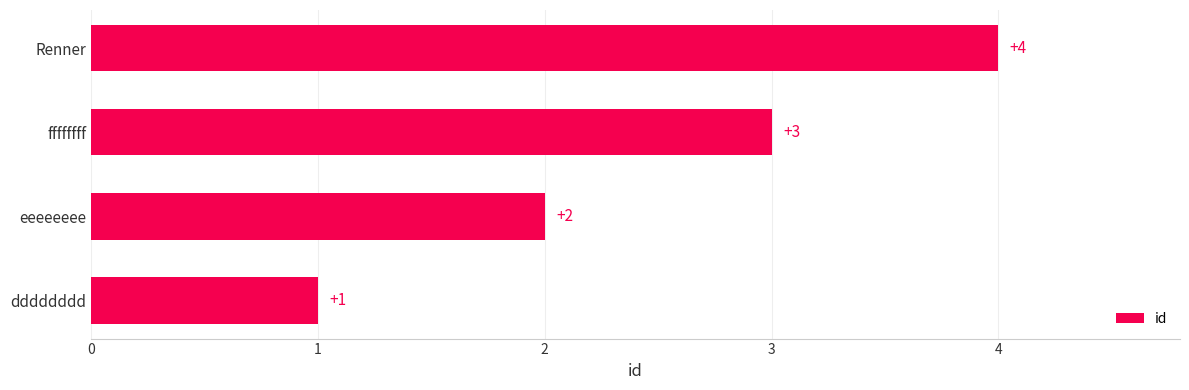

What is the change in value from ffffffff to Renner?

+1